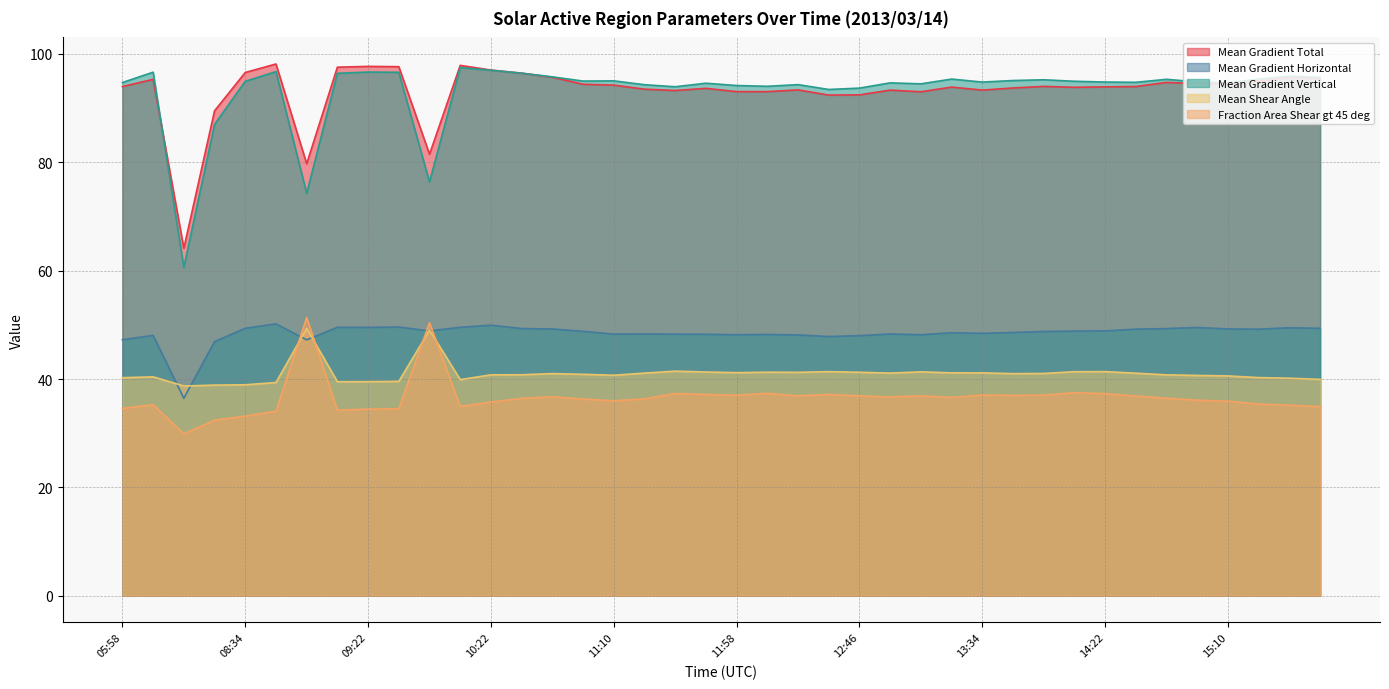

What is the sum of the Fraction Area Shear gt 45 deg values at 12:34 and 14:46?

73.6